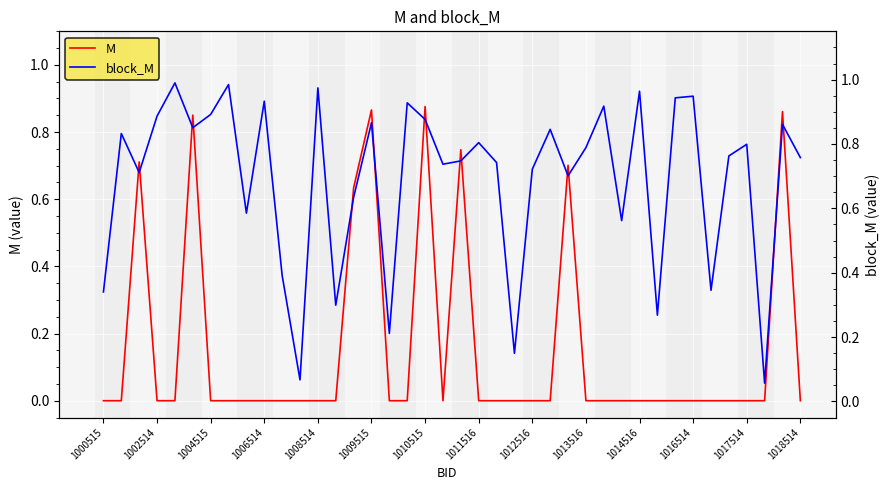

True or false: M has a value of 0.3 at 1017514.

False